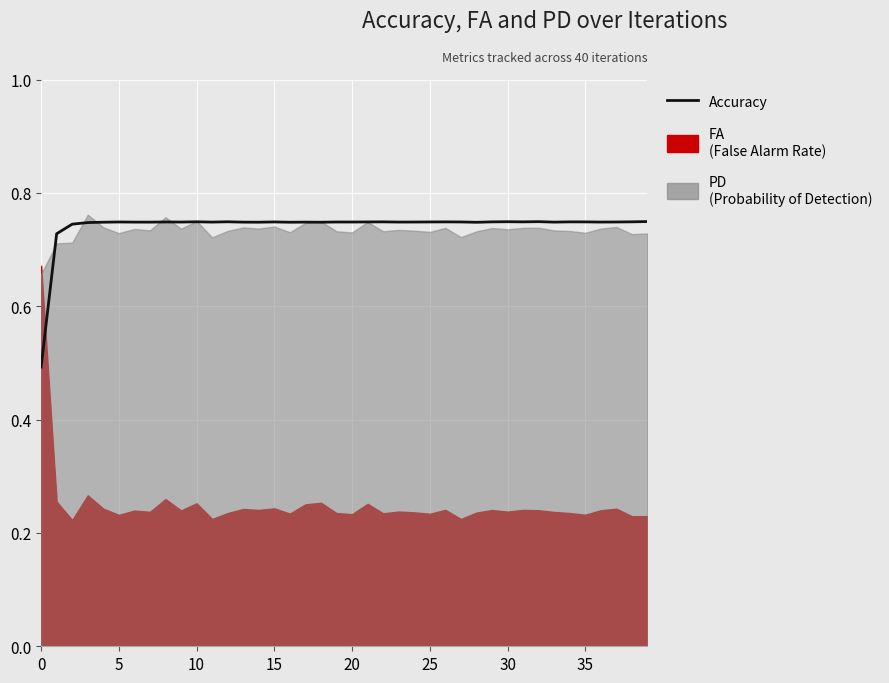

True or false: there are more than 1 points higher than both neighbors.

True